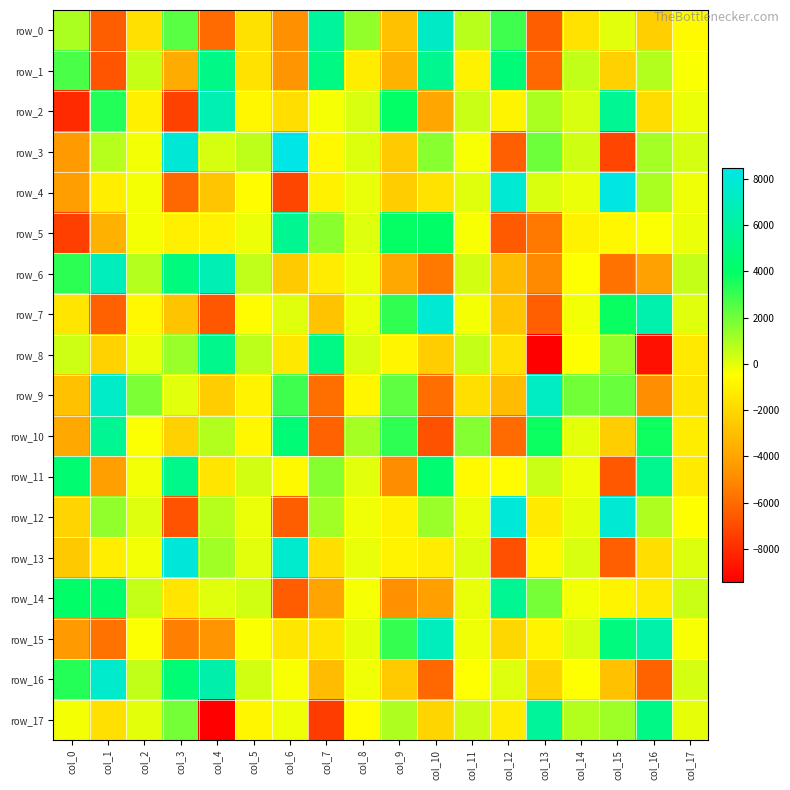

Which series has the largest total across all categories?

row_12